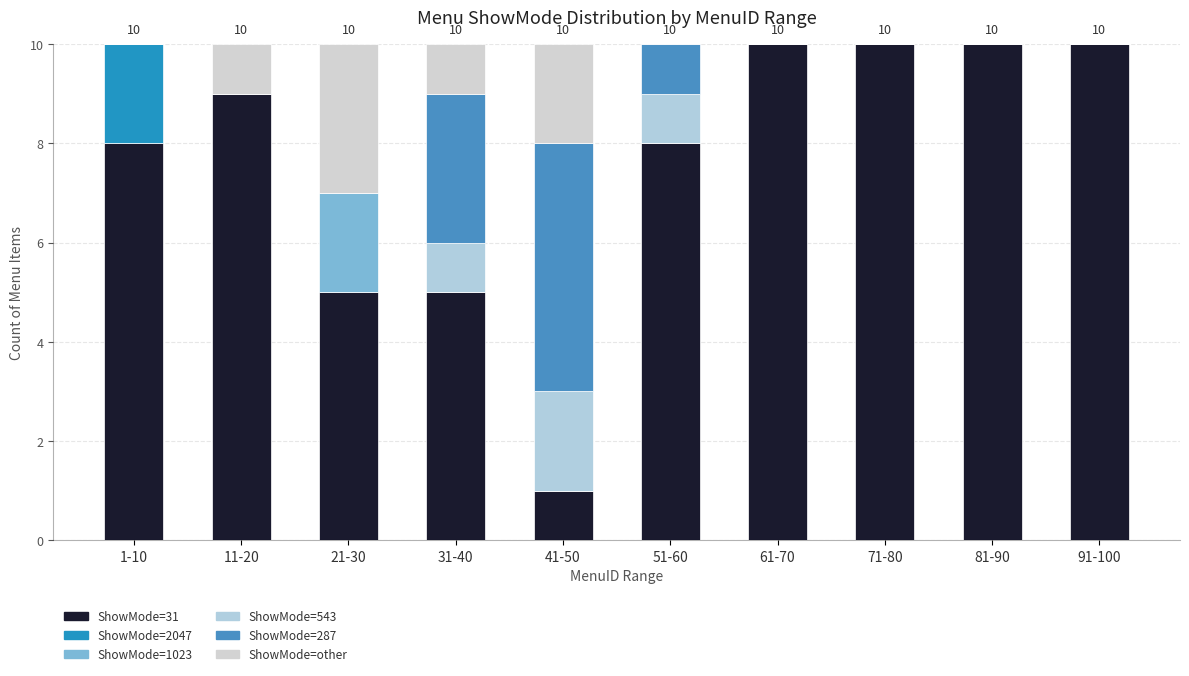

What is the sum of all ShowMode=543 values?

4